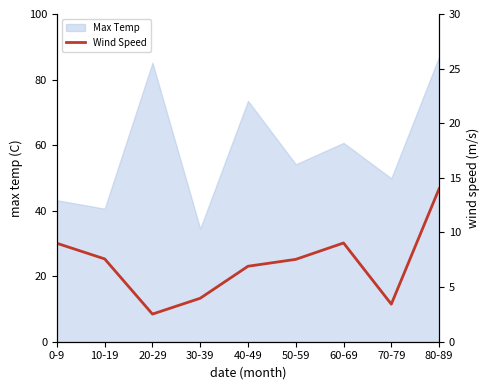

Which category has the lowest value across all series?

20-29